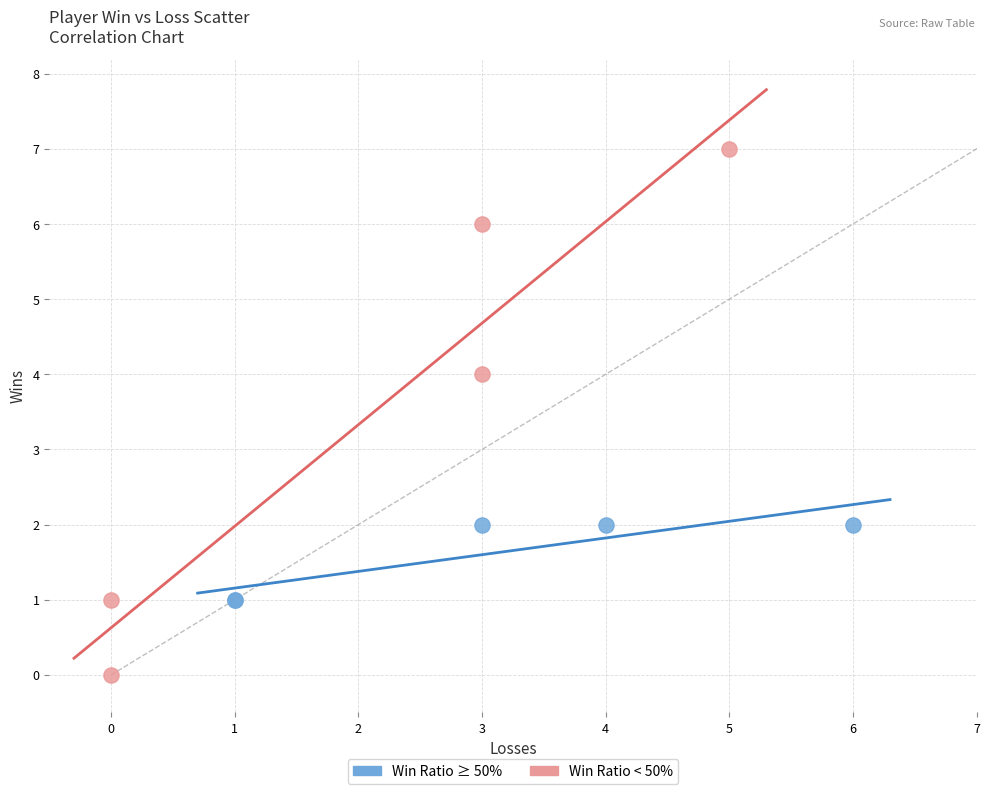

Which series reaches the maximum Y coordinate?

Win Ratio < 50%